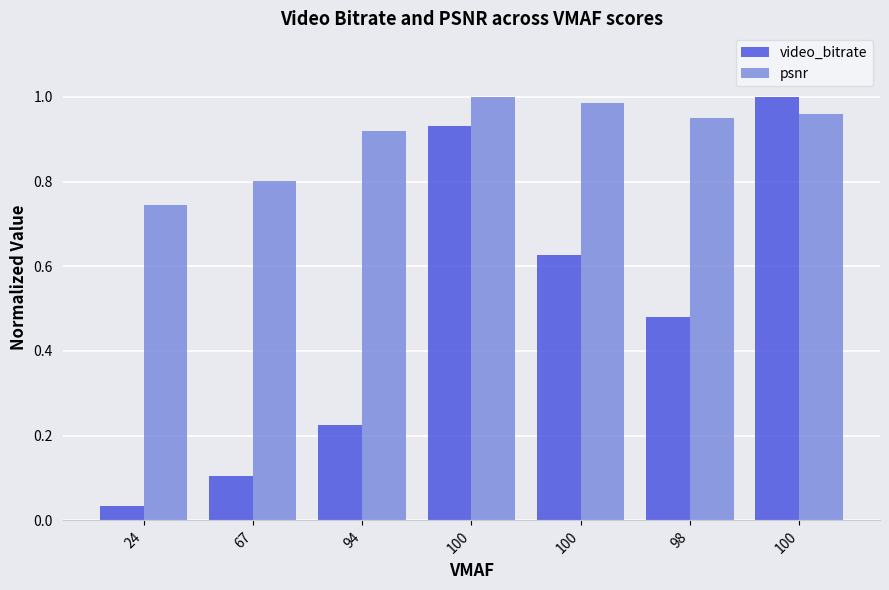

How many bars are there in each group?

2